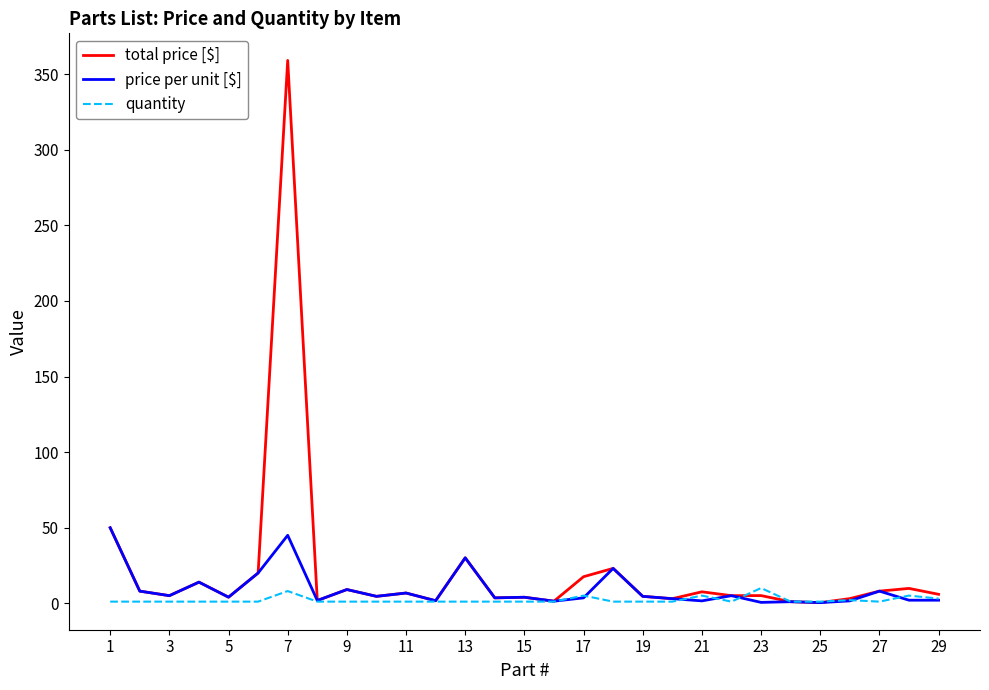

Which series has the largest range (max minus min)?

total price [$]